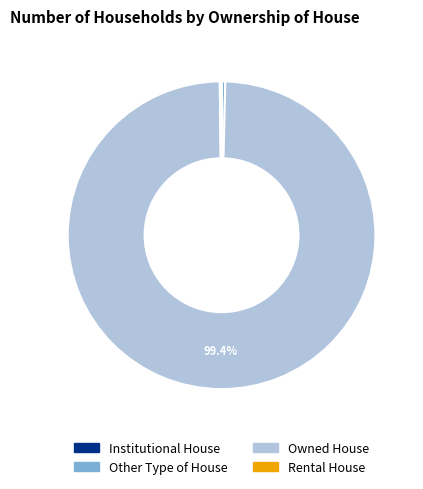

To the nearest percent, what is the difference between the largest and smallest slice percentages?

99%